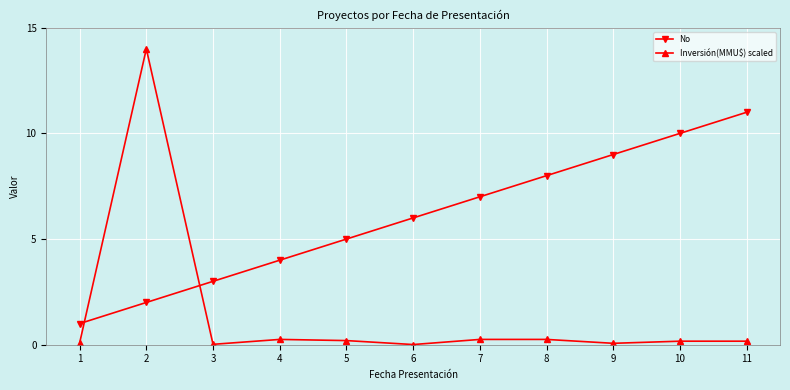

What are all the series names shown in the legend?

No, Inversión(MMU$) scaled